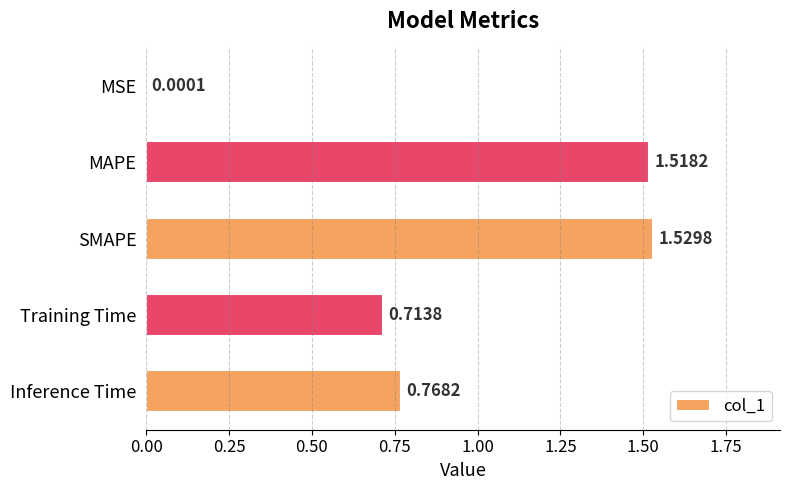

Which category has the highest value across all series?

SMAPE